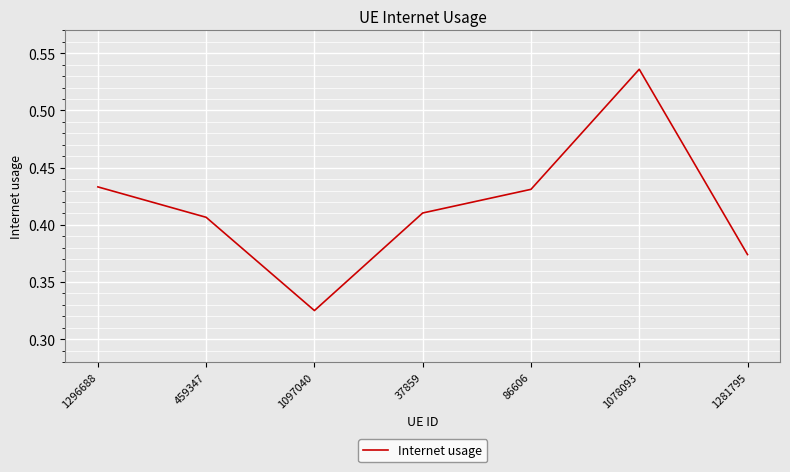

What position from the right is 37859?

4